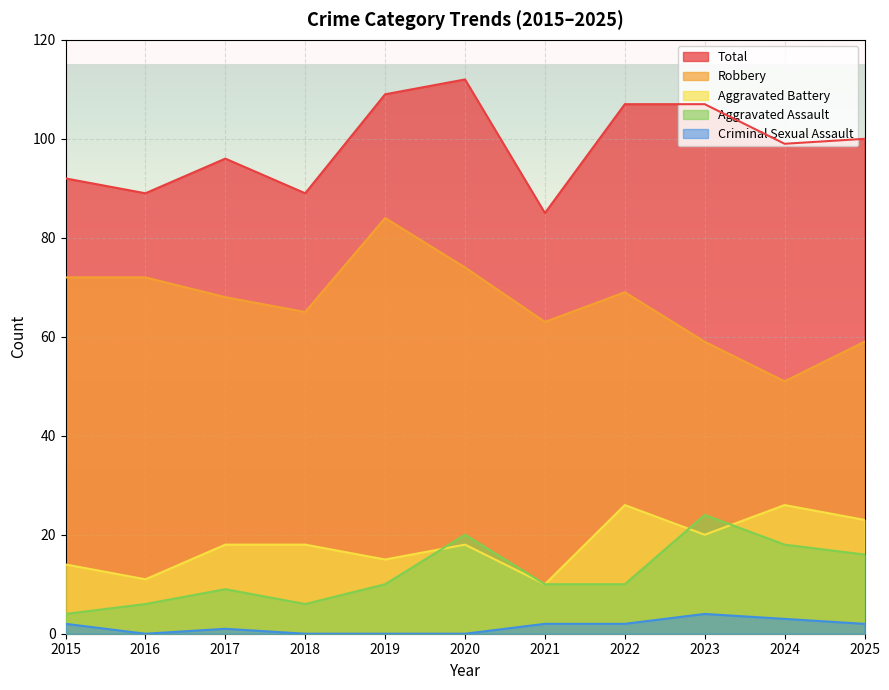

How many lines are shown in the chart?

5